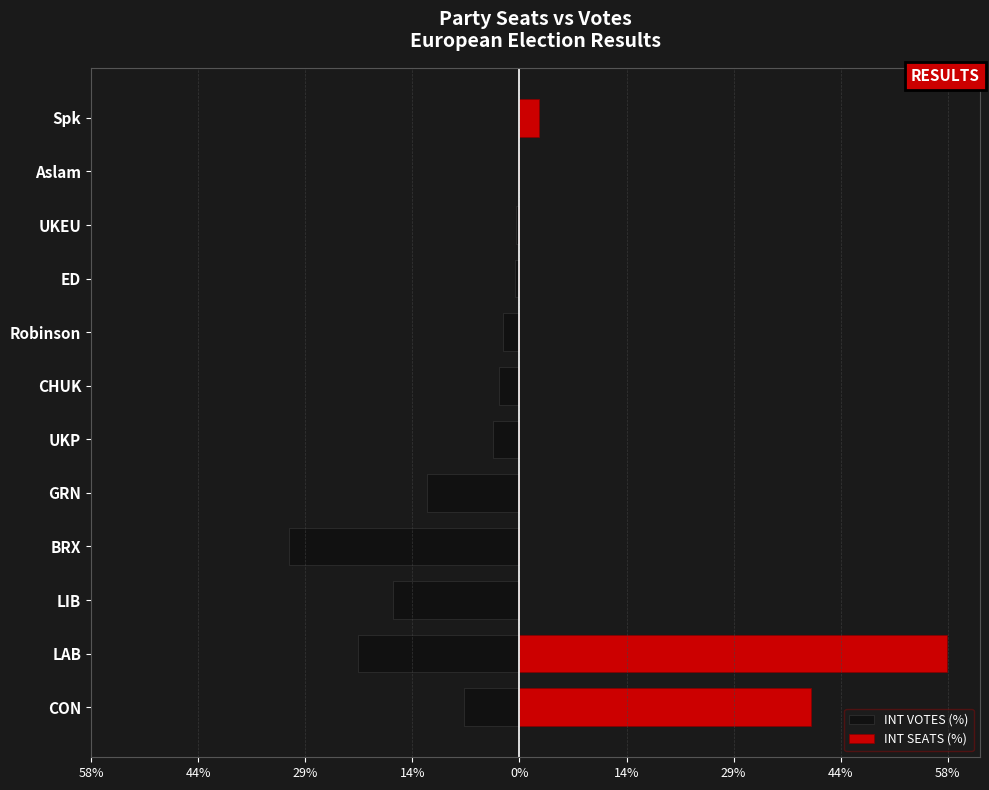

Which series has the largest total across all categories?

INT SEATS (%)